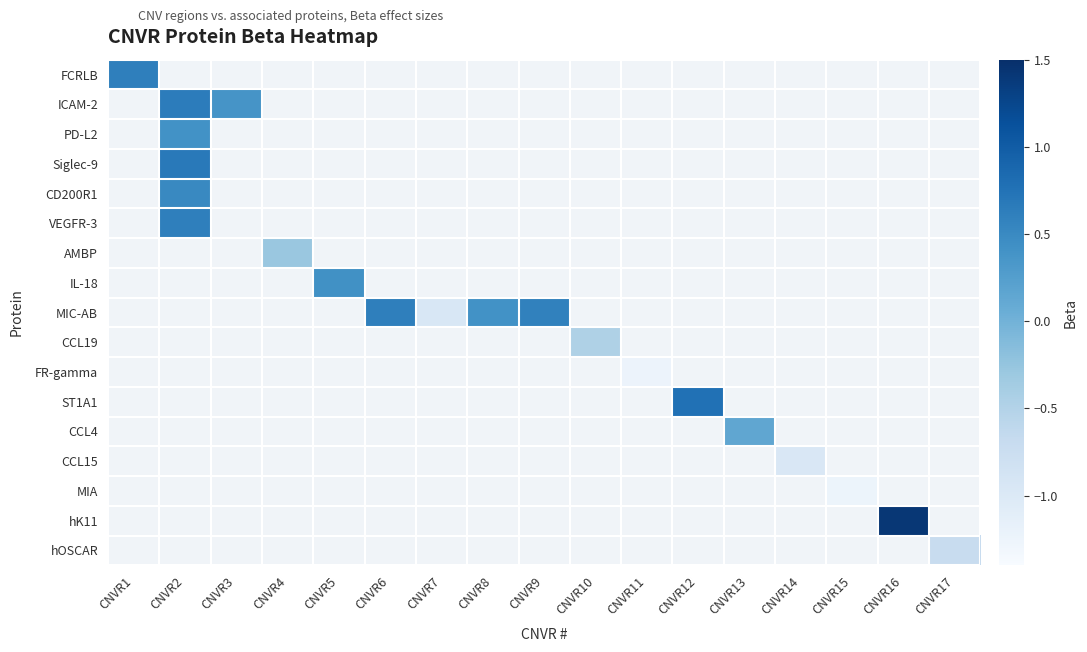

Between CNVR17 and CNVR3, which is larger?

CNVR3